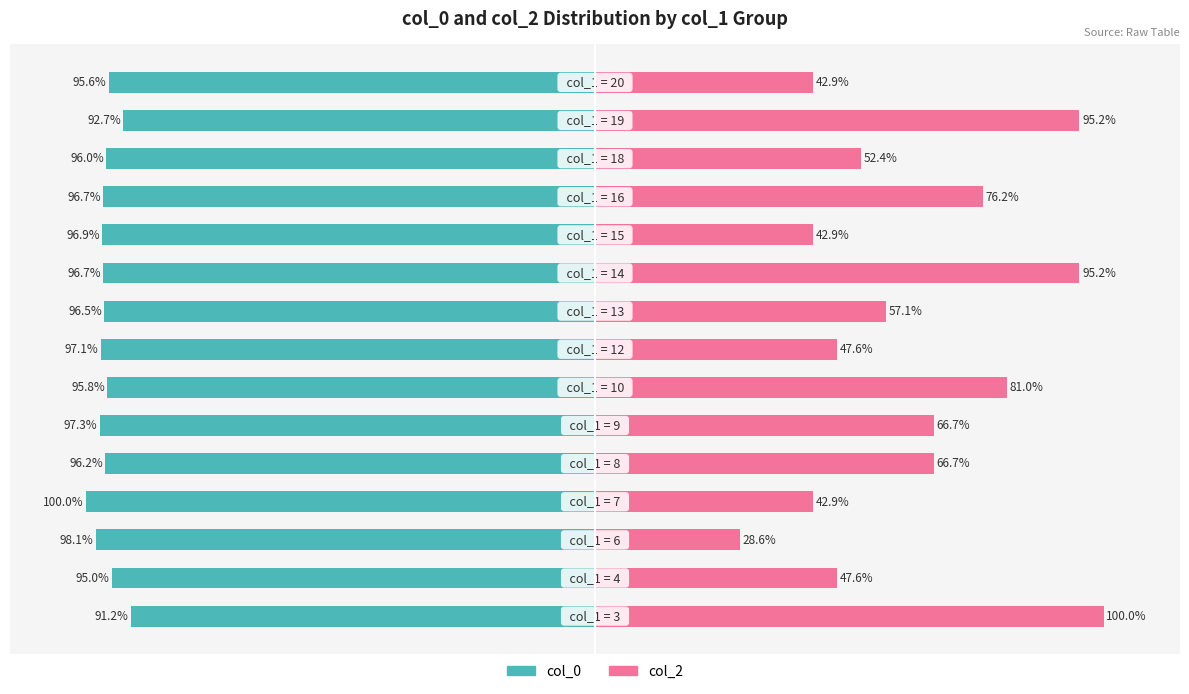

Count the number of data series in this chart.

2